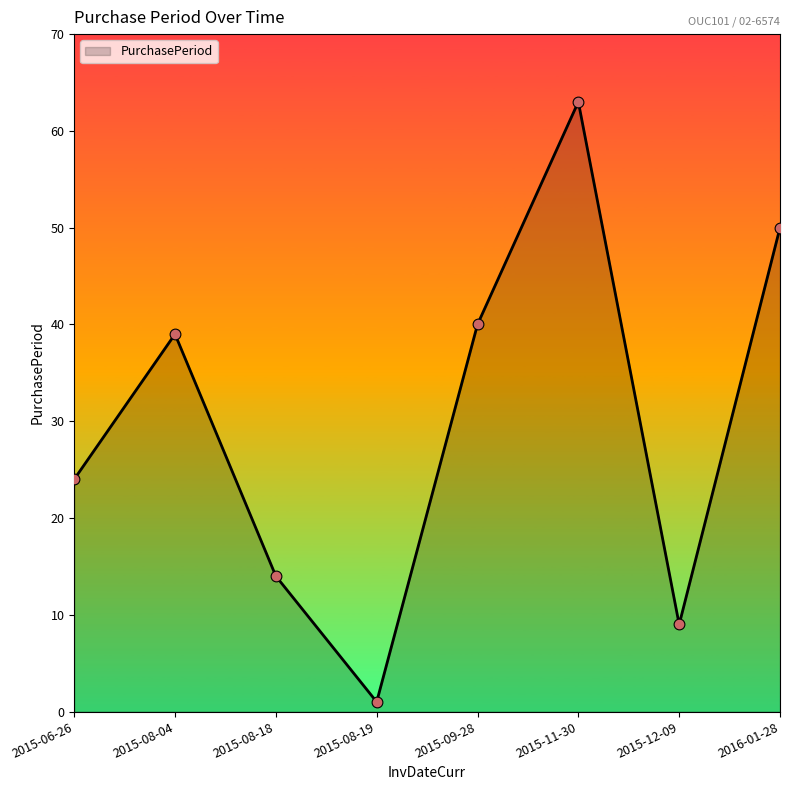

Between 2016-01-28 and 2015-09-28, which is larger?

2016-01-28